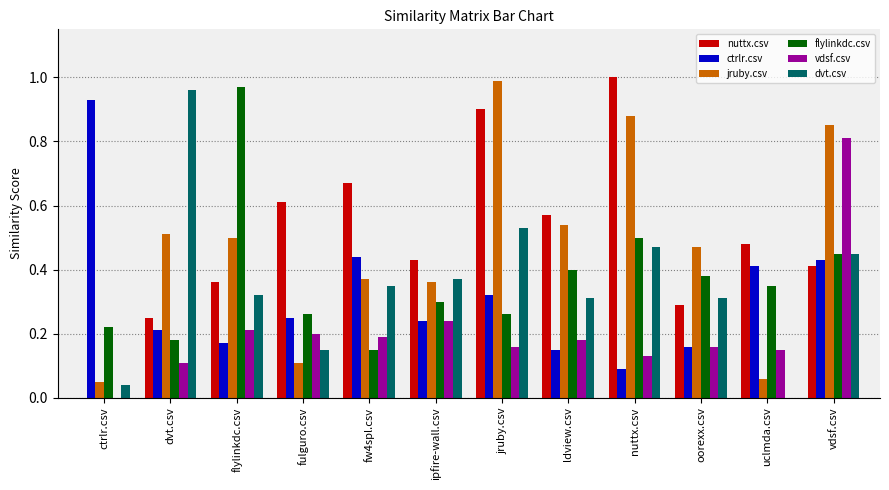

What is the total value across all series at vdsf.csv?

3.4